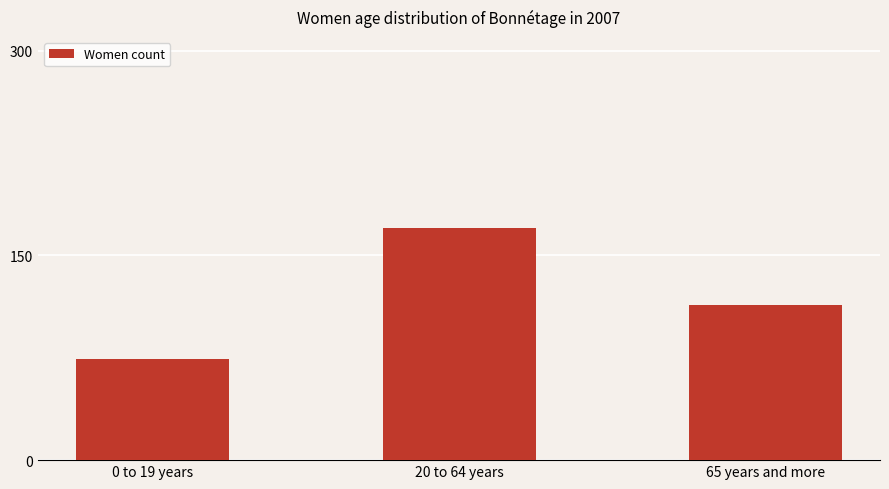

What is the sum of the values at 0 to 19 years and 65 years and more?

188